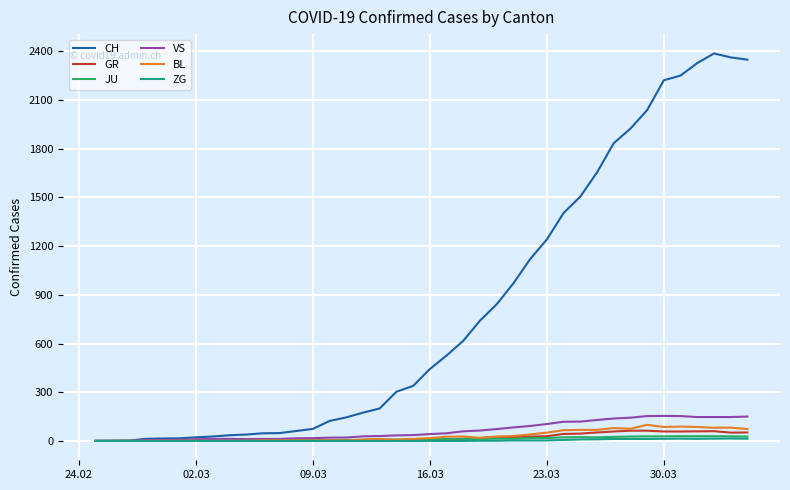

What is the highest value of the VS series?

154